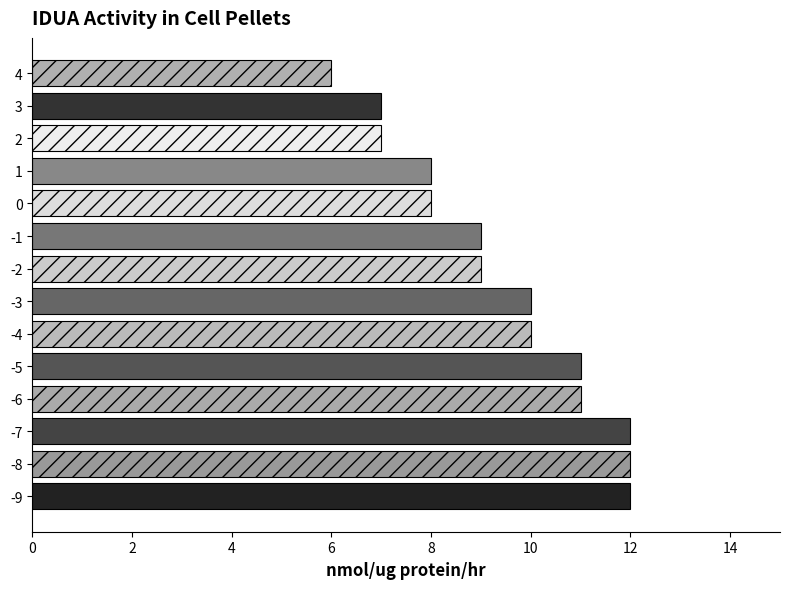

Is it true that the value at 0 is 19?

False